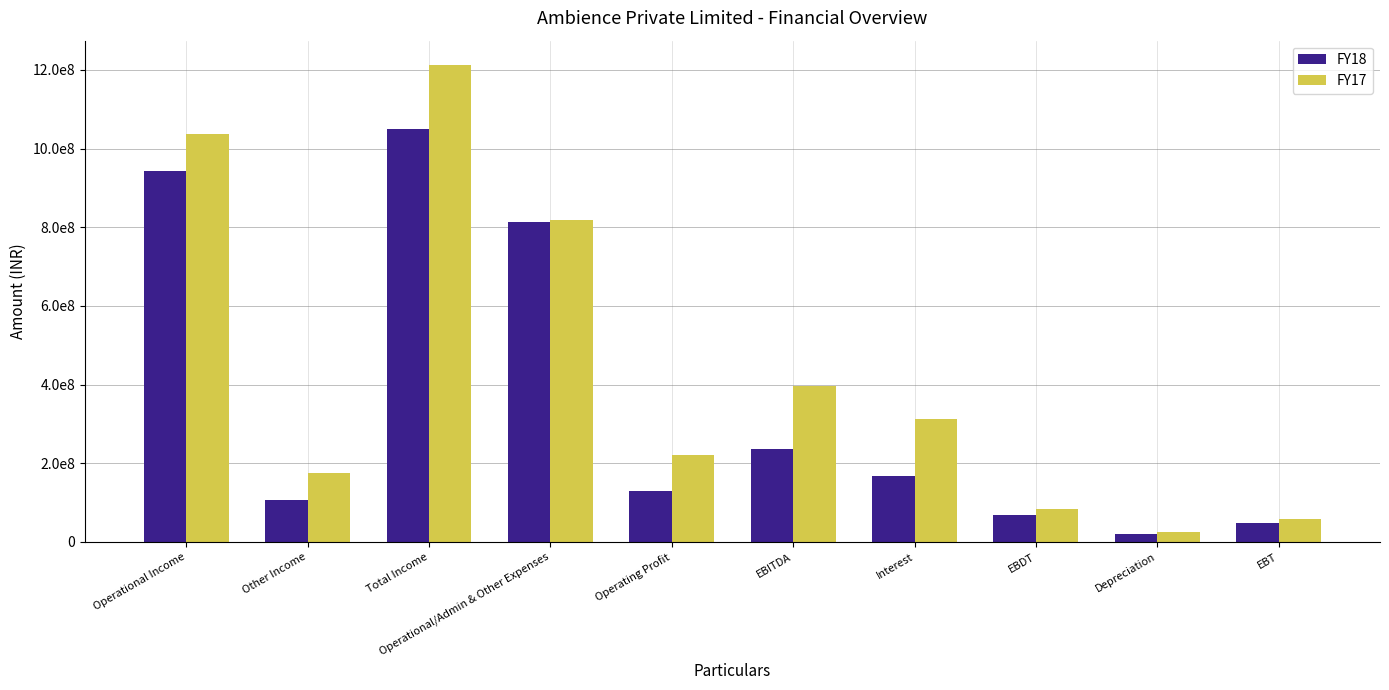

What is the difference between the maximum and minimum values in the FY18 series?

1030293544